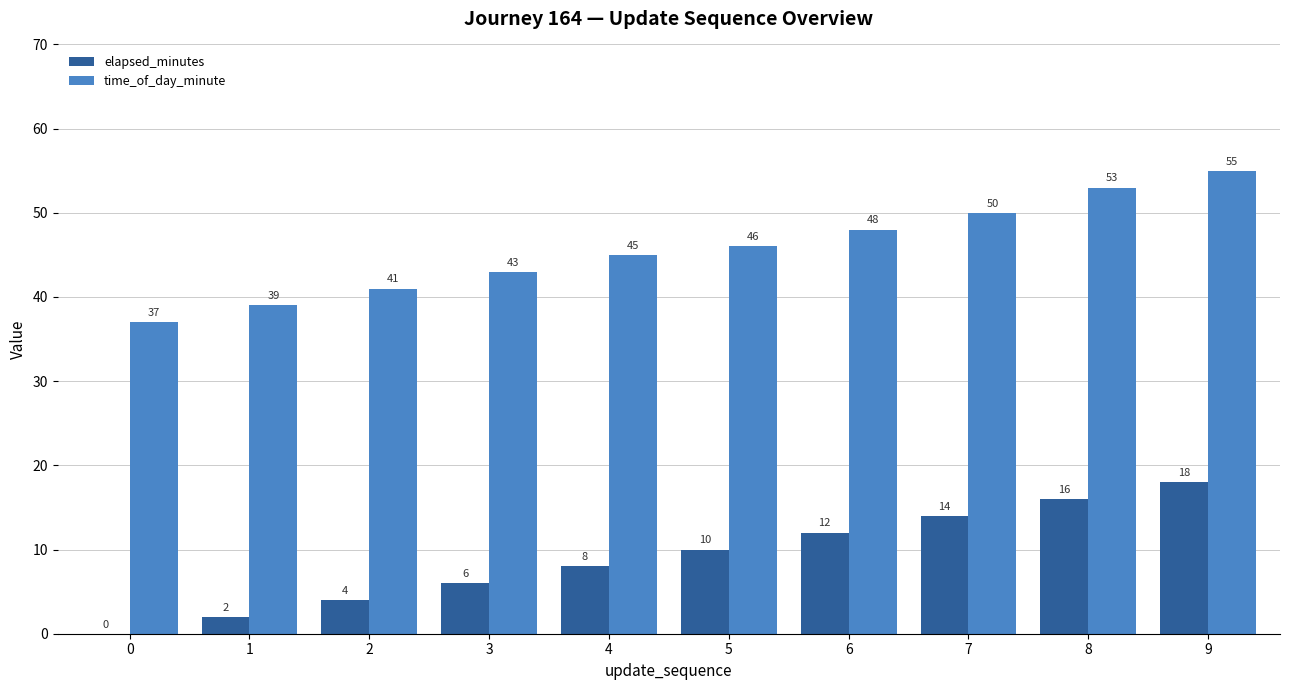

What is the sum of all elapsed_minutes values?

90